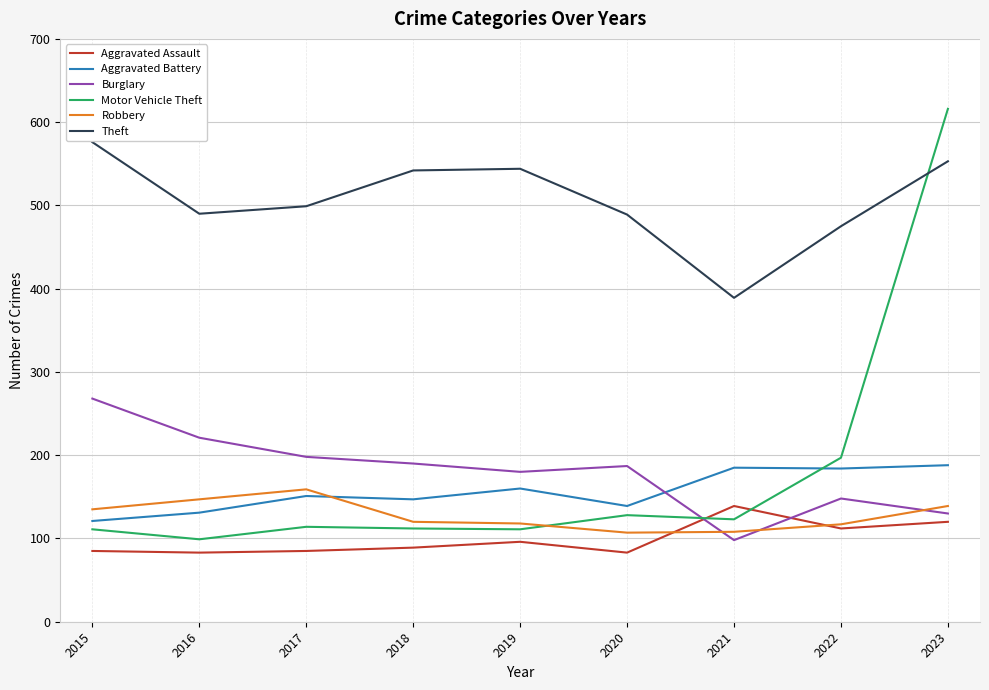

True or false: Aggravated Battery and Aggravated Assault cross at least once.

False